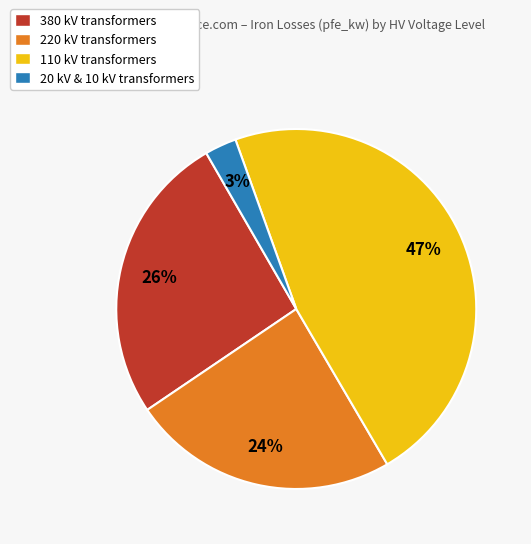

Which has a higher value, 220 kV transformers or 380 kV transformers?

380 kV transformers